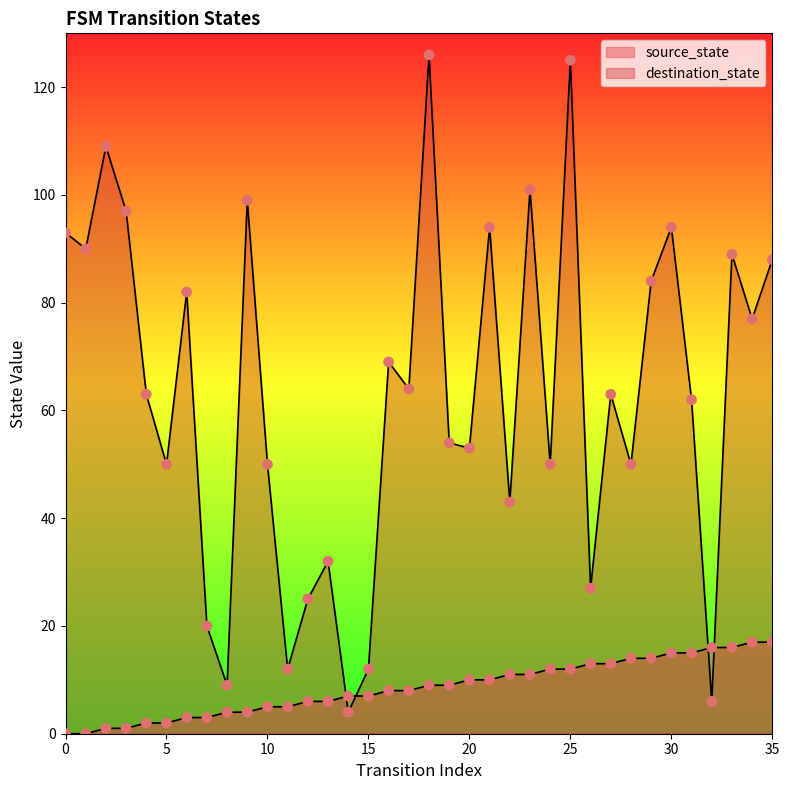

Which series has the widest spread of Y values?

destination_state